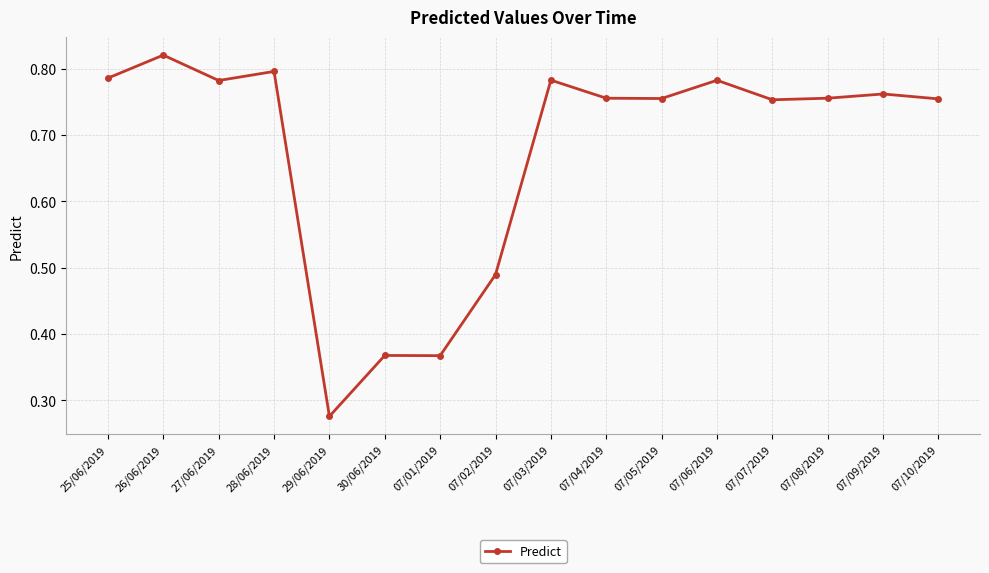

How many lines are shown in the chart?

1